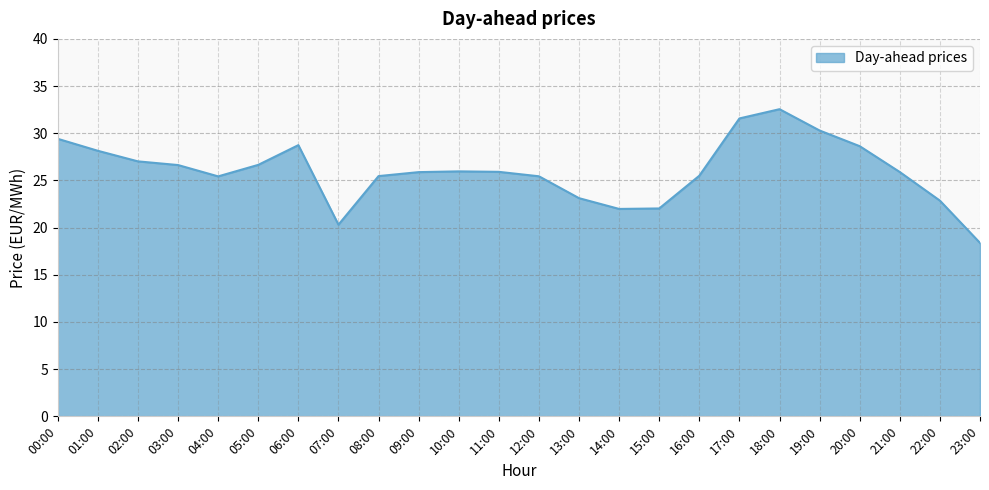

What is the difference between the maximum and minimum values?

14.2